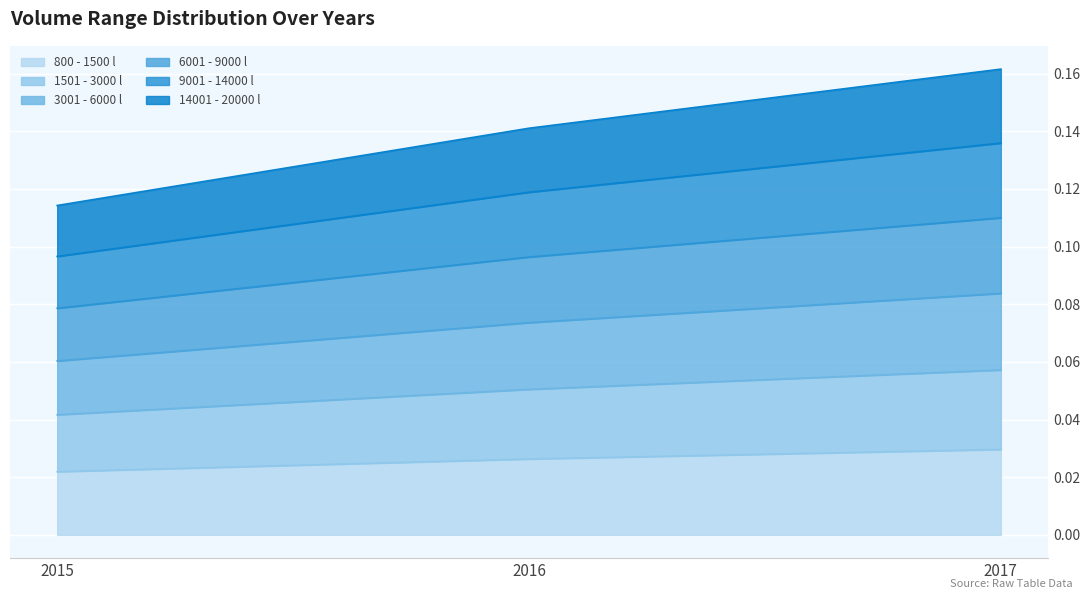

Does the chart display data point markers on the line(s)?

No